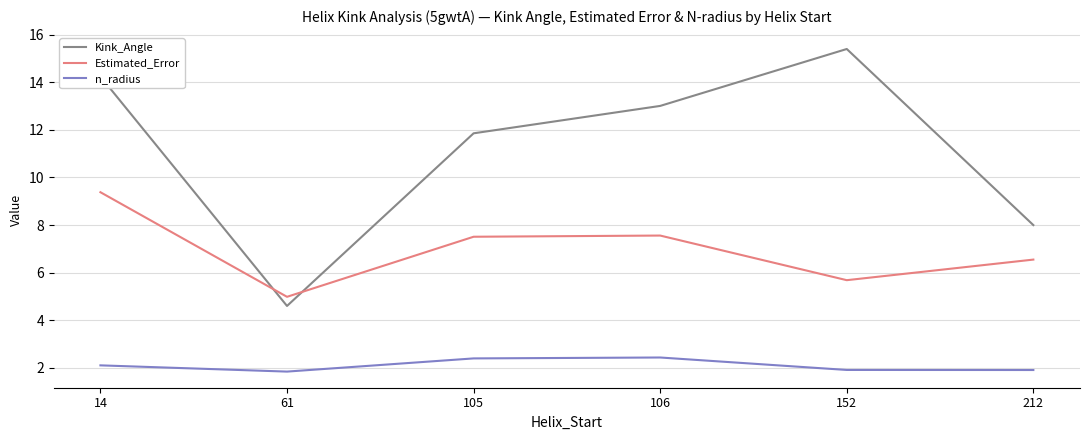

Which series has the largest total across all categories?

Kink_Angle